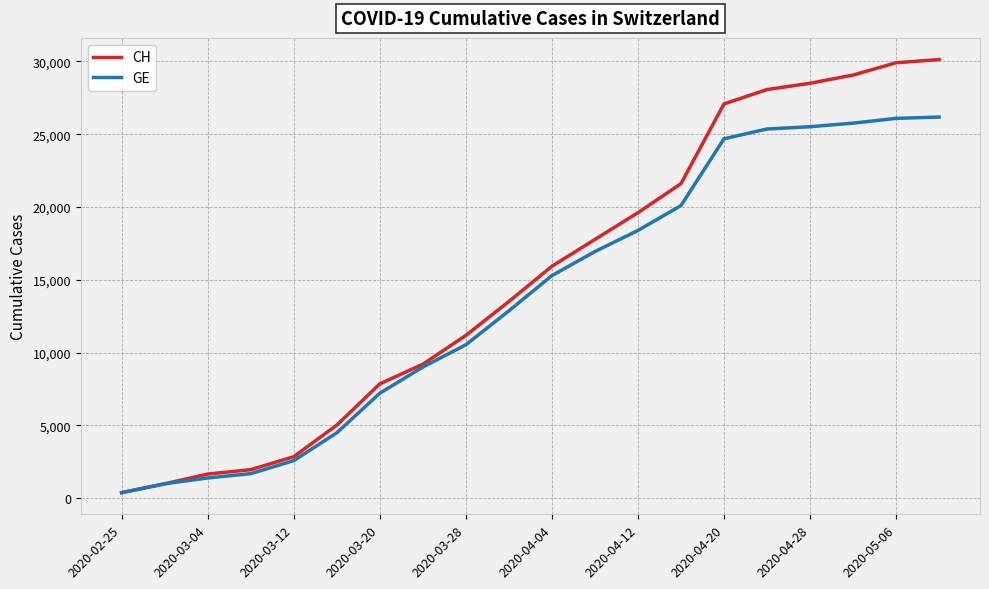

List the series in order of their overall mean, lowest first.

GE, CH